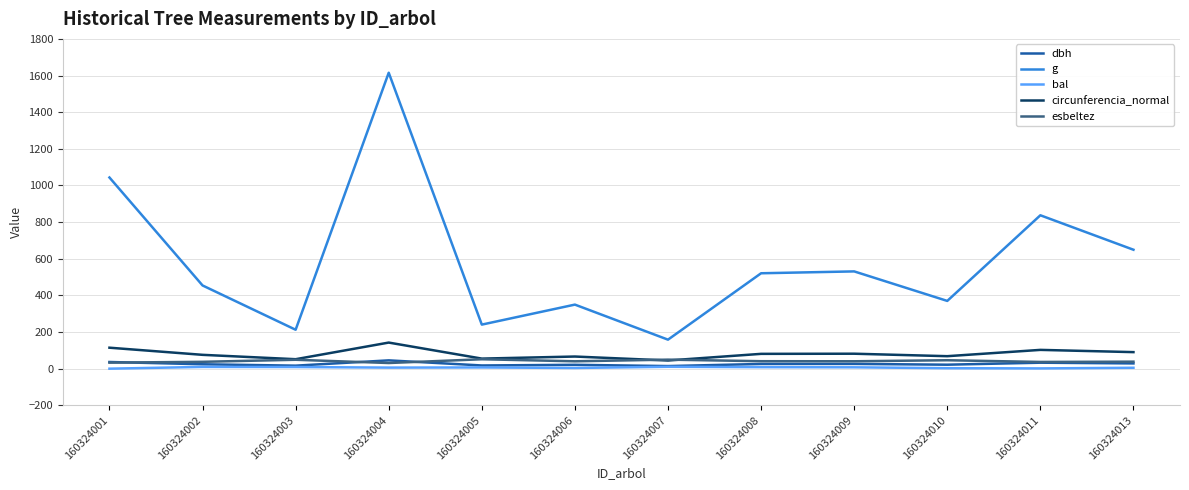

True or false: g has a value of 152.1 at 160324008.

False